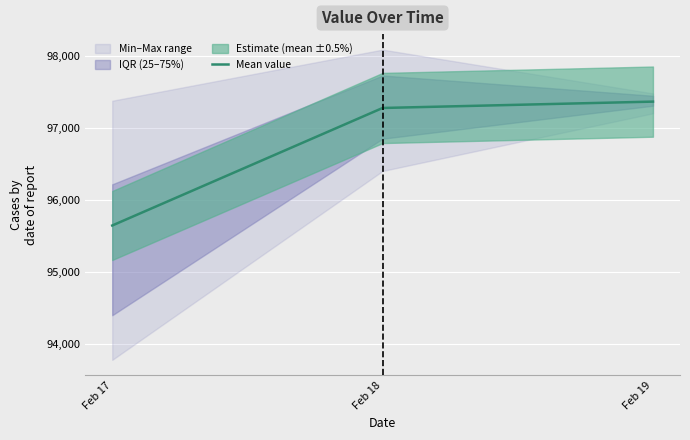

What value does the data have at Feb 17?

95647.8